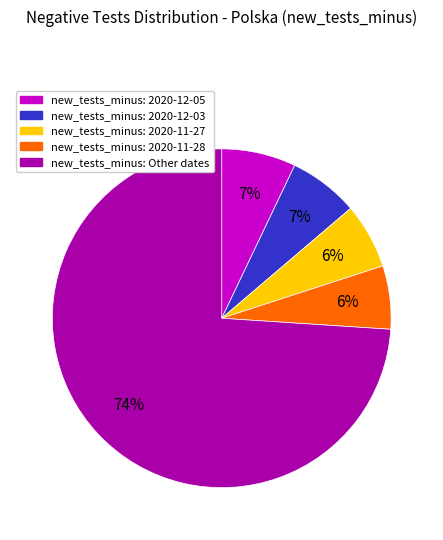

Do new_tests_minus: 2020-12-03 and new_tests_minus: 2020-11-28 together represent more than half of the pie?

No